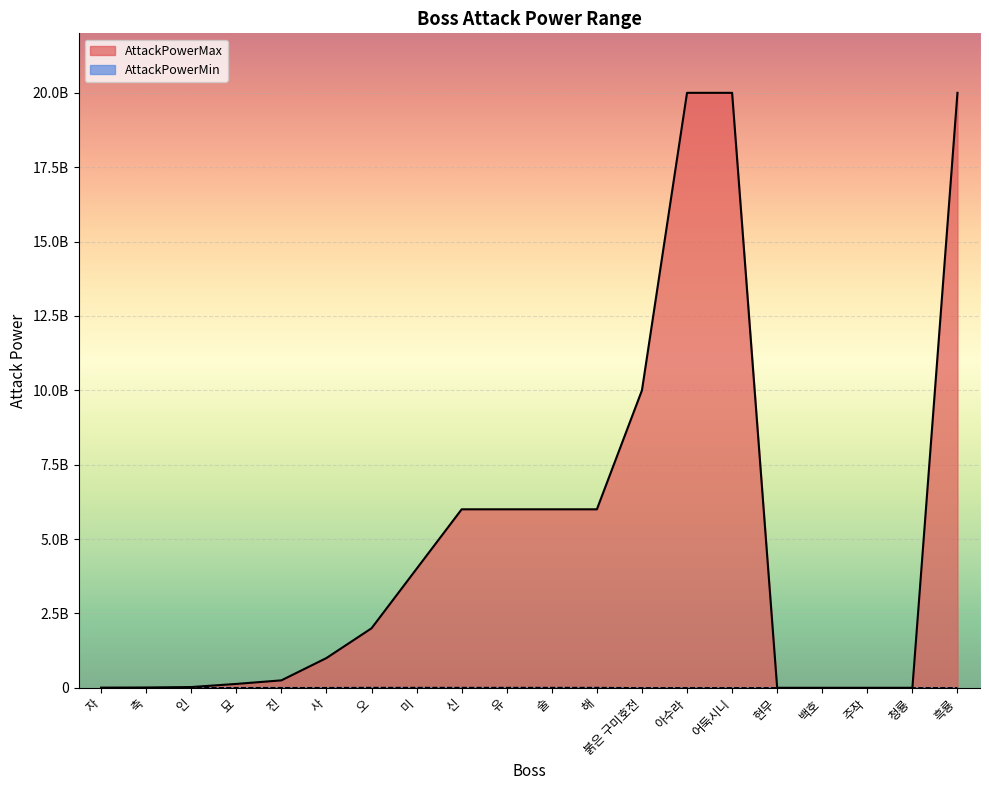

What is the difference between the second highest and minimum values in the AttackPowerMin series?

9999900